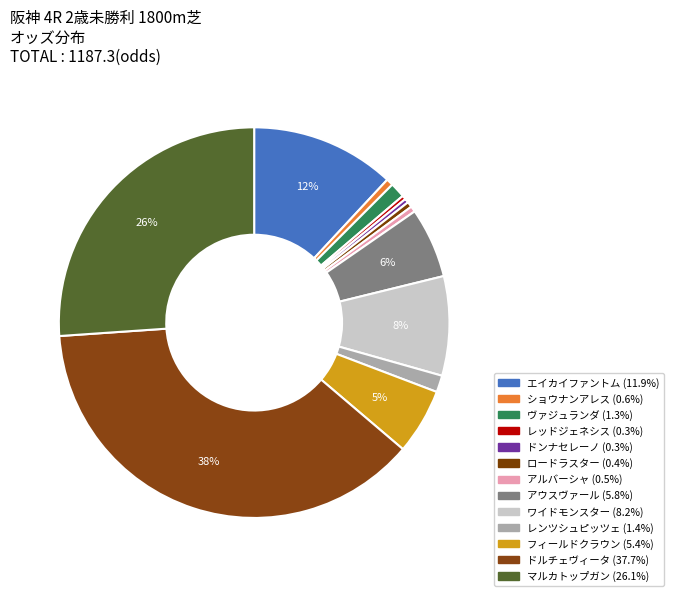

Count the number of slices in the pie.

13